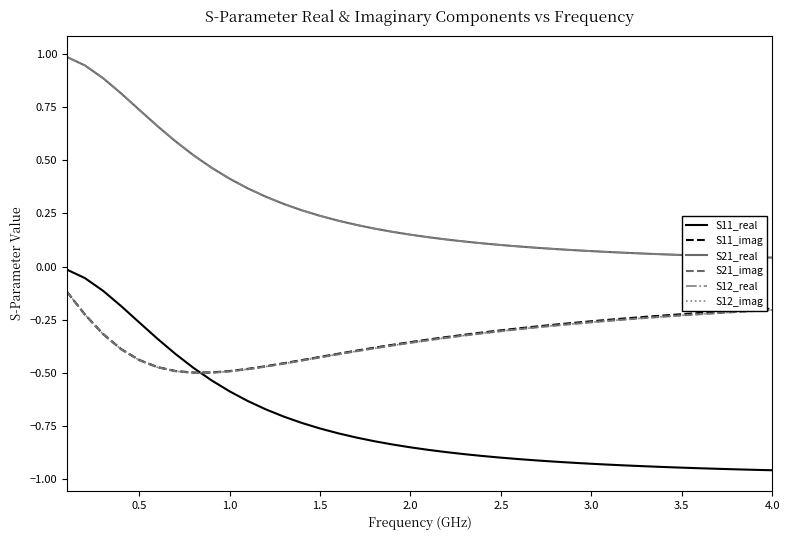

List the series in order of their peak value, highest first.

S21_real, S12_real, S11_real, S11_imag, S21_imag, S12_imag